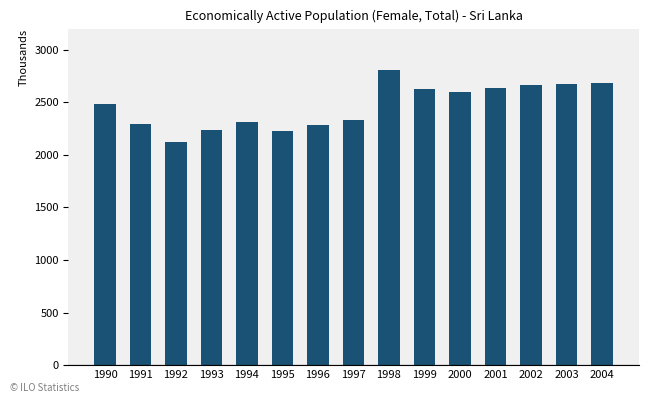

What is the sum of the values at 1991 and 1994?

4598.8